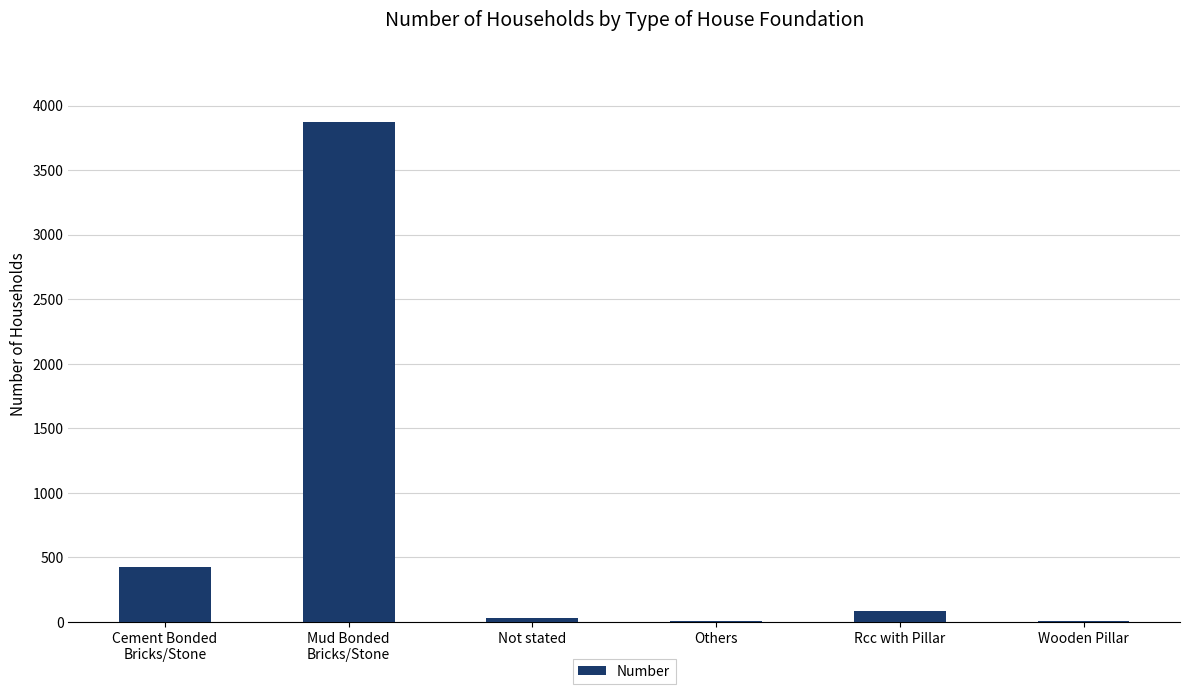

How many data points does each series have?

6